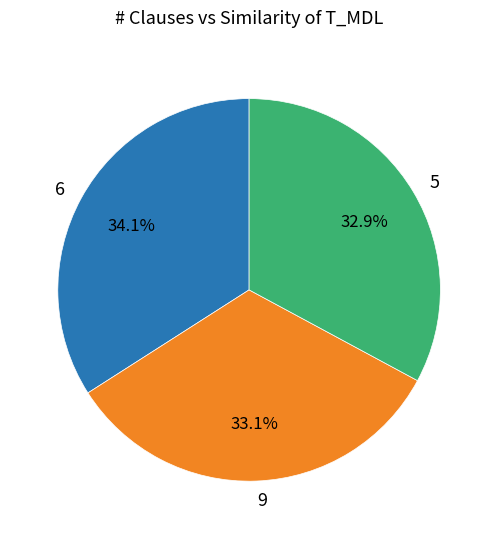

Is there any slice that represents more than half of the pie?

No